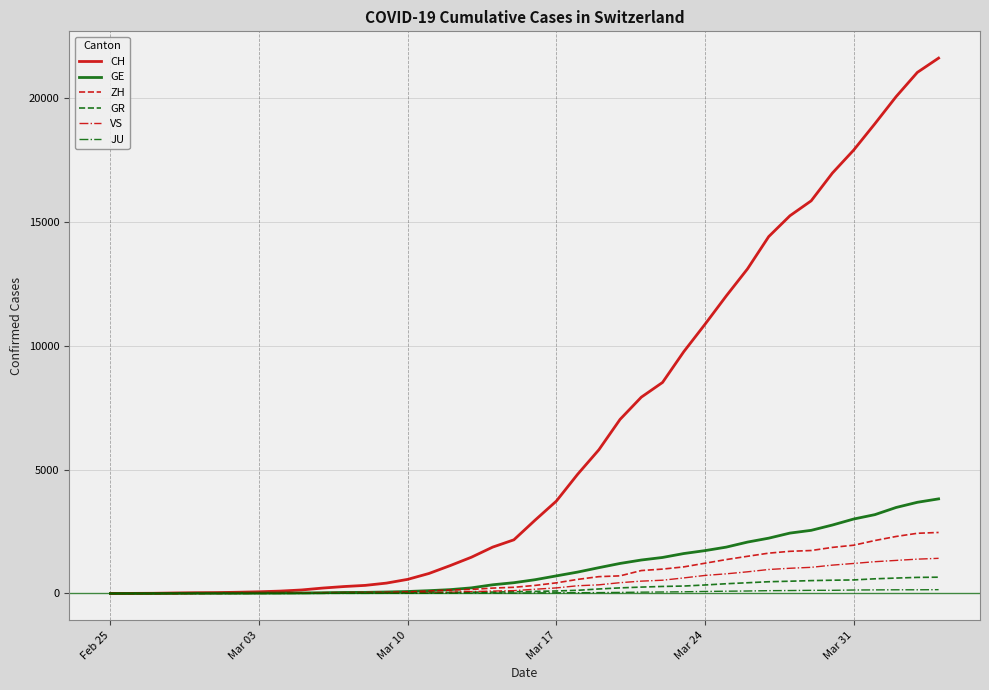

Which series has the widest spread of values?

CH